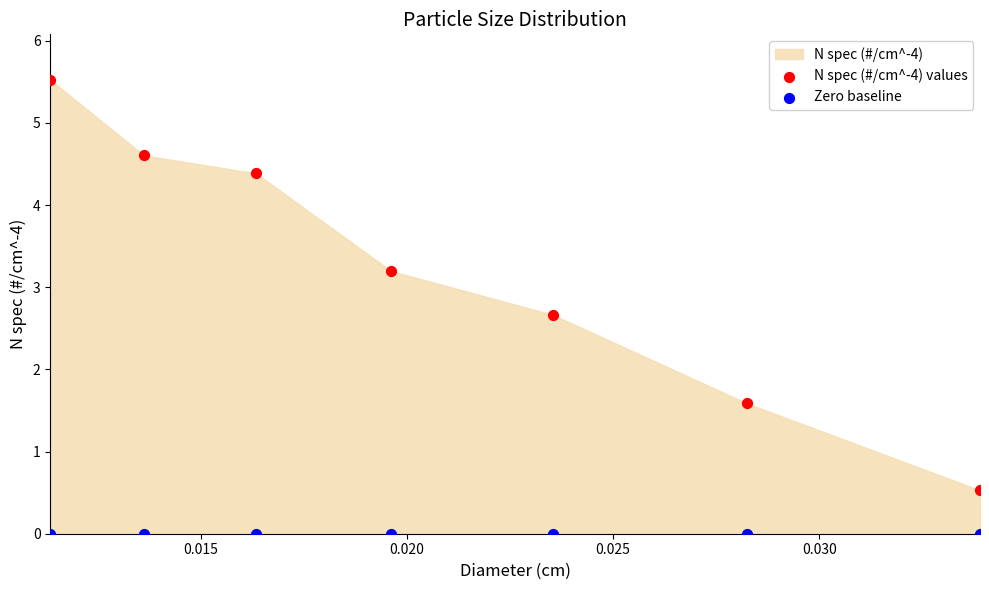

Which series contains the lowest Y value?

Zero baseline